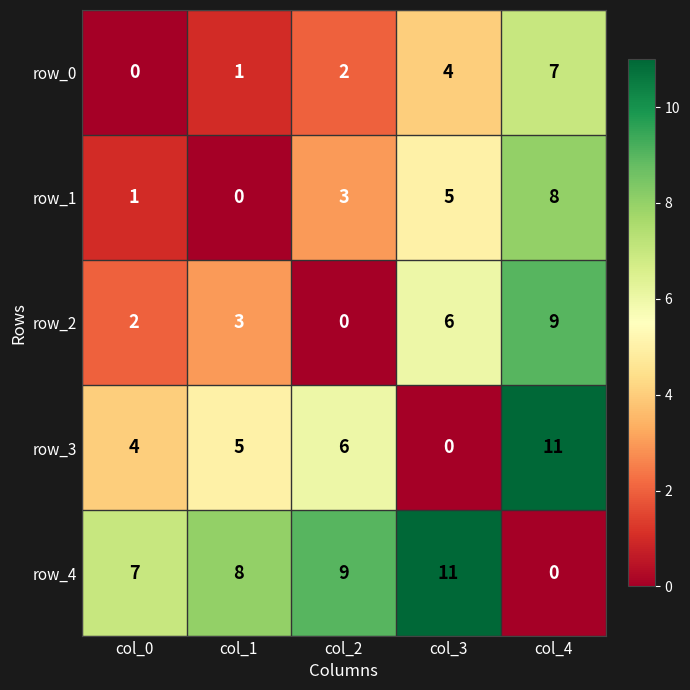

What is the total value across all series at col_3?

26